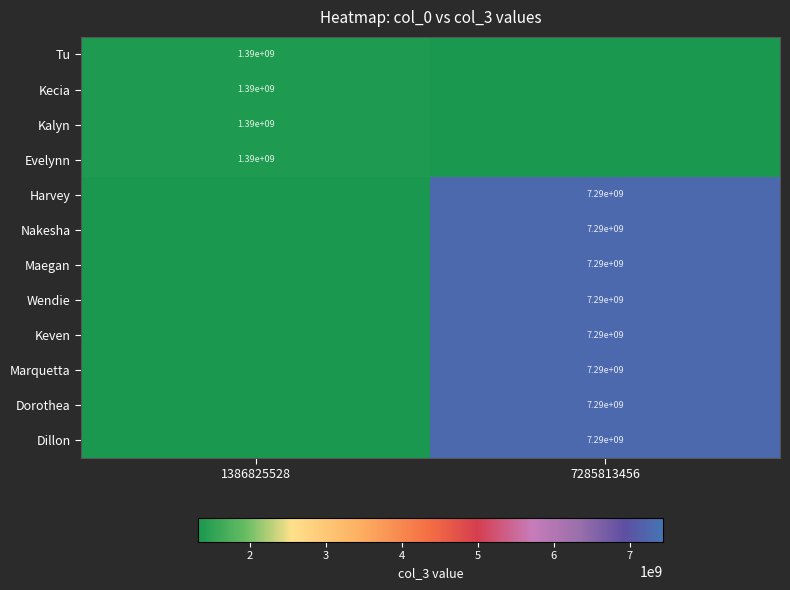

True or false: Kecia has a value of 1390000000 at 1386825528.

True